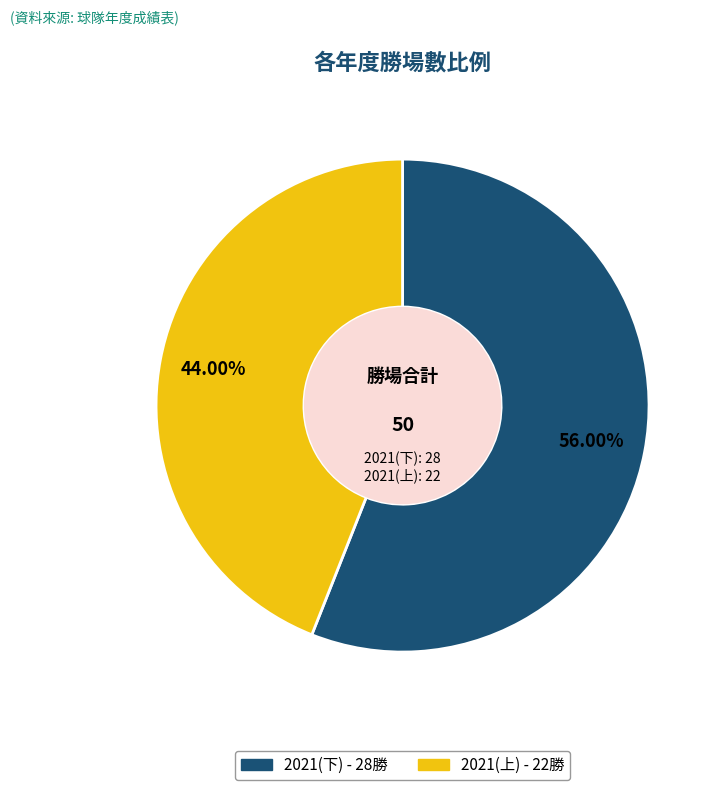

Does 2021(上) represent more than half of the total?

No